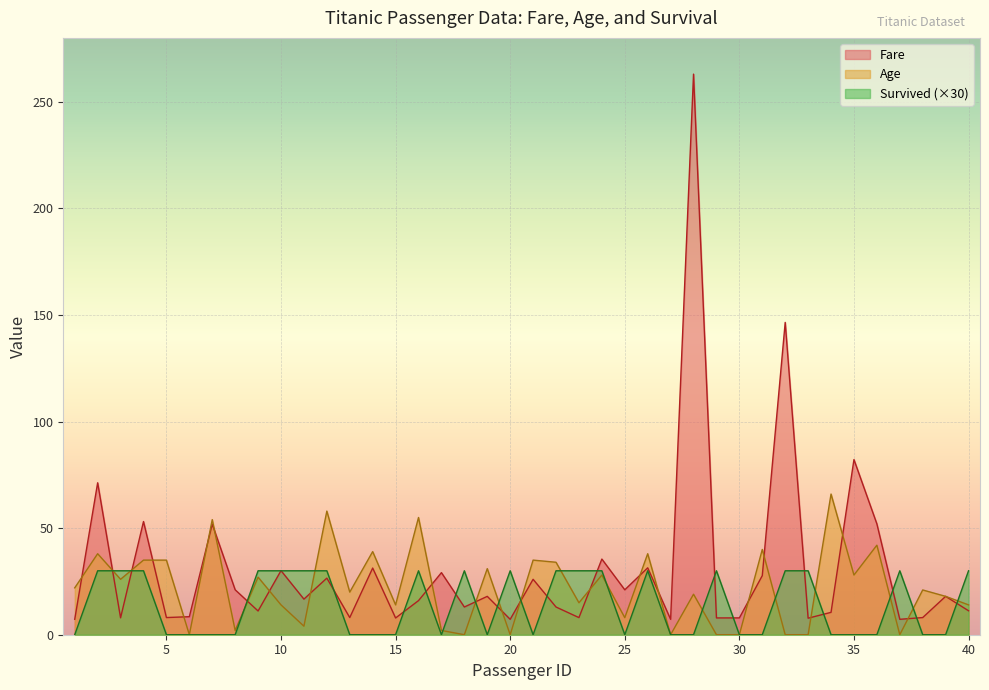

What is the sum of the Fare values at 6 and 38?

16.5